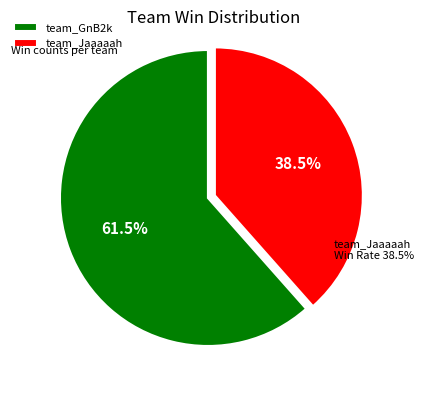

What is the largest slice in the pie chart?

team_GnB2k